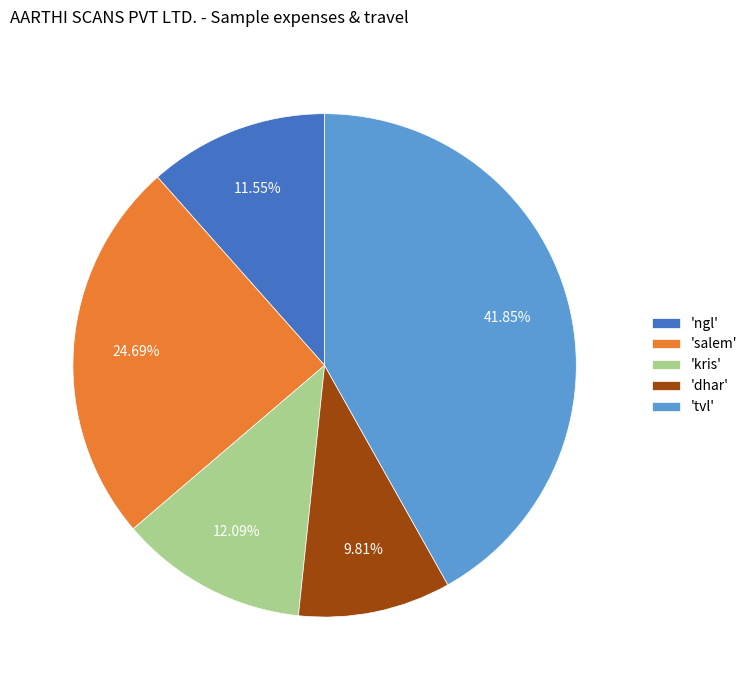

Which category has the smallest portion of the pie?

'dhar'